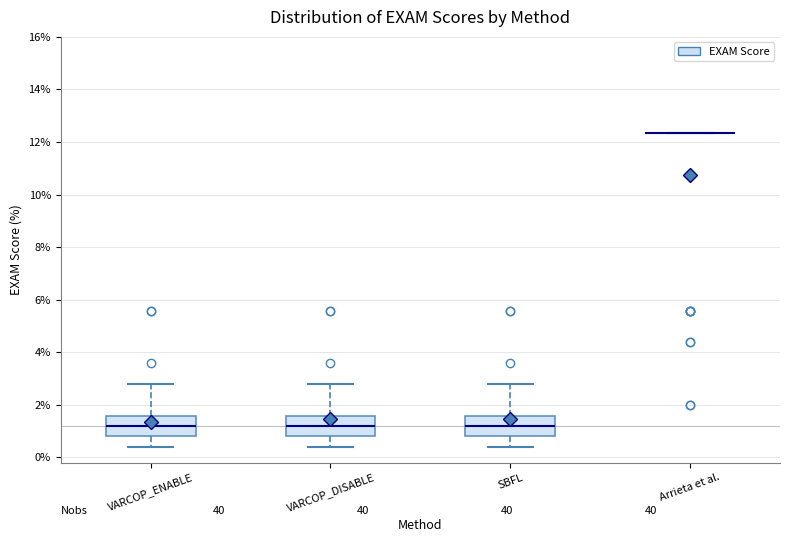

Reading left to right, transcribe this box plot: for each box, give where its median line is, the range the box spans, and where its two whiskers end, as read against the y-axis. The values are not printed on the chart, so give them approximately, as read against the axis.

VARCOP_ENABLE: median 1.2, box 0.8 to 1.6, whiskers 0.4 to 2.8
VARCOP_DISABLE: median 1.2, box 0.8 to 1.6, whiskers 0.4 to 2.8
SBFL: median 1.2, box 0.8 to 1.6, whiskers 0.4 to 2.8
Arrieta et al.: box collapsed to a line at 12.4, whiskers 12.4 to 12.4